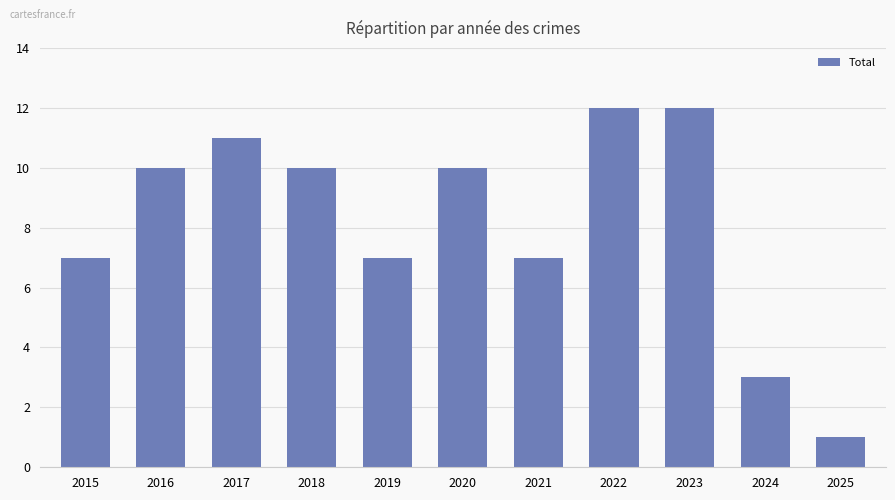

Which has a higher value, 2024 or 2021?

2021